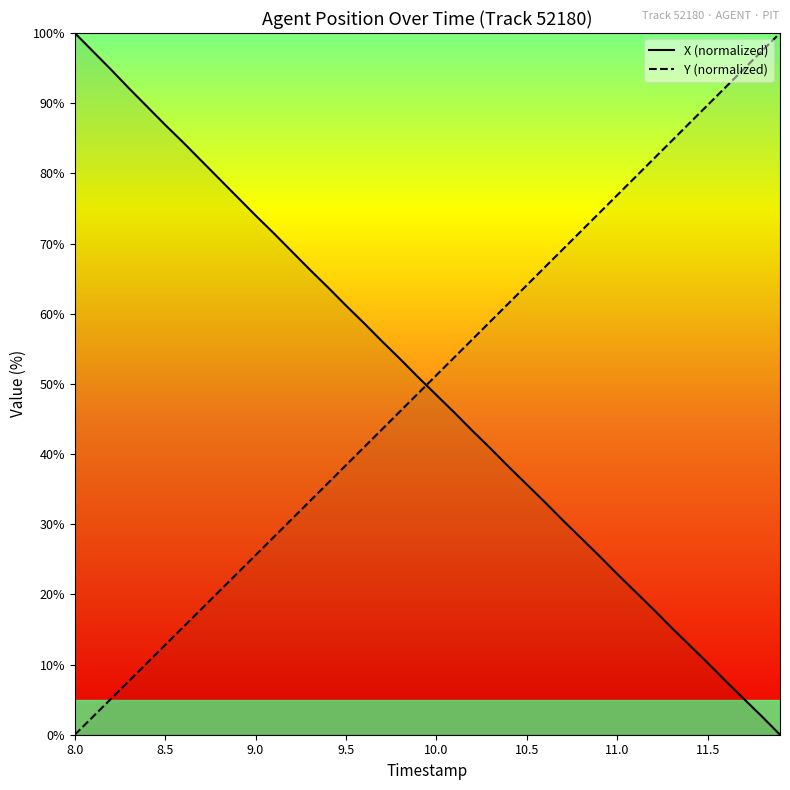

At which label does Y (normalized) reach its minimum?

8.0